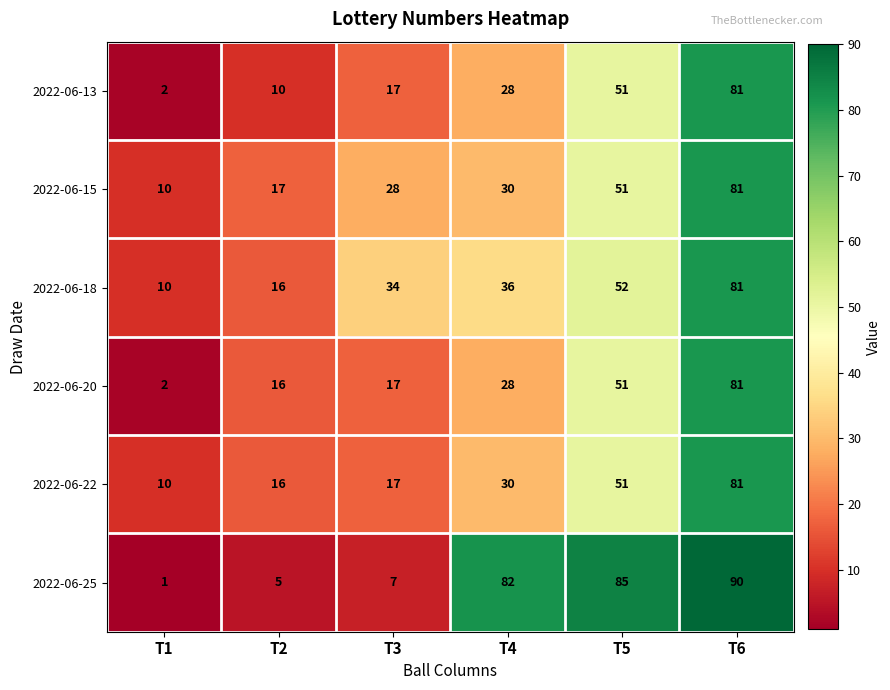

Which series has the widest spread of values?

2022-06-25